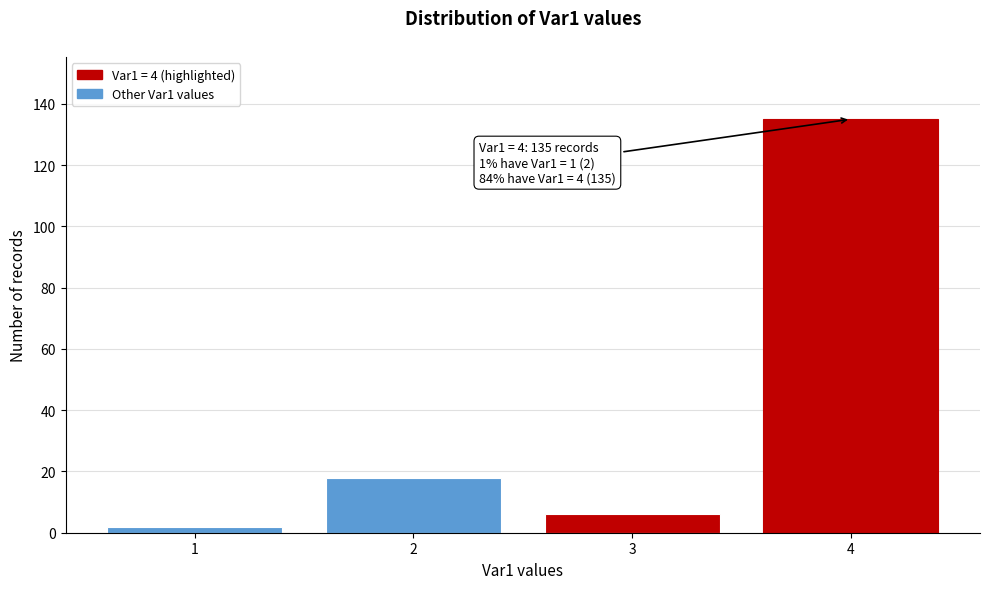

Reading right to left, list all the values displayed in this chart.

135	6	18	2